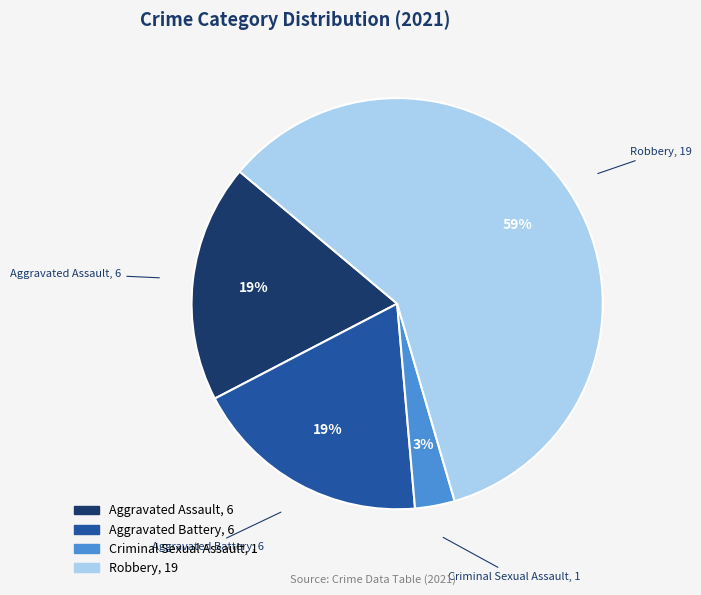

Count the number of slices in the pie.

4